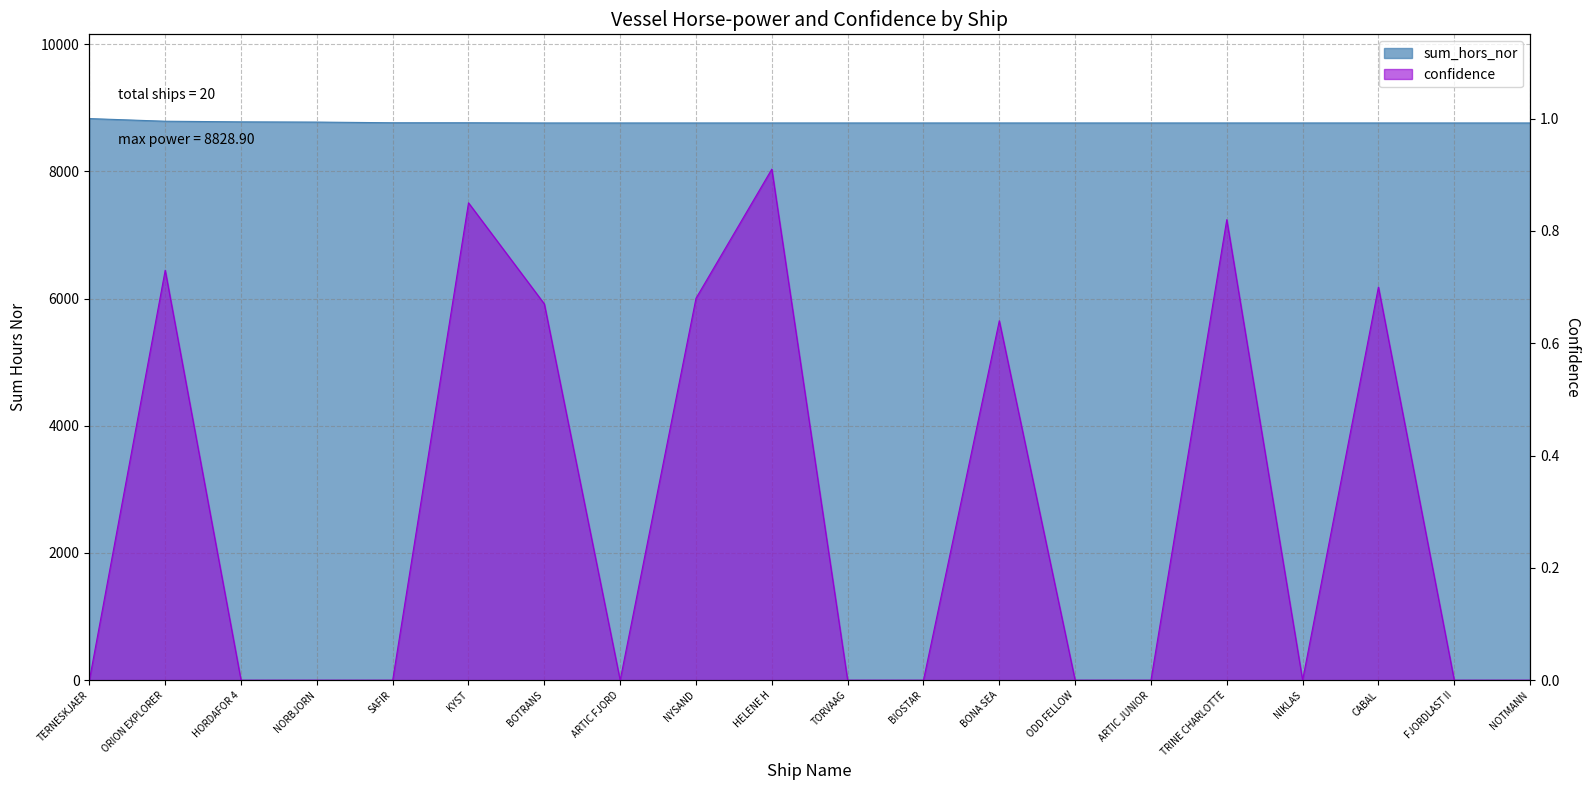

What is the total value across all series at HELENE H?

8760.9